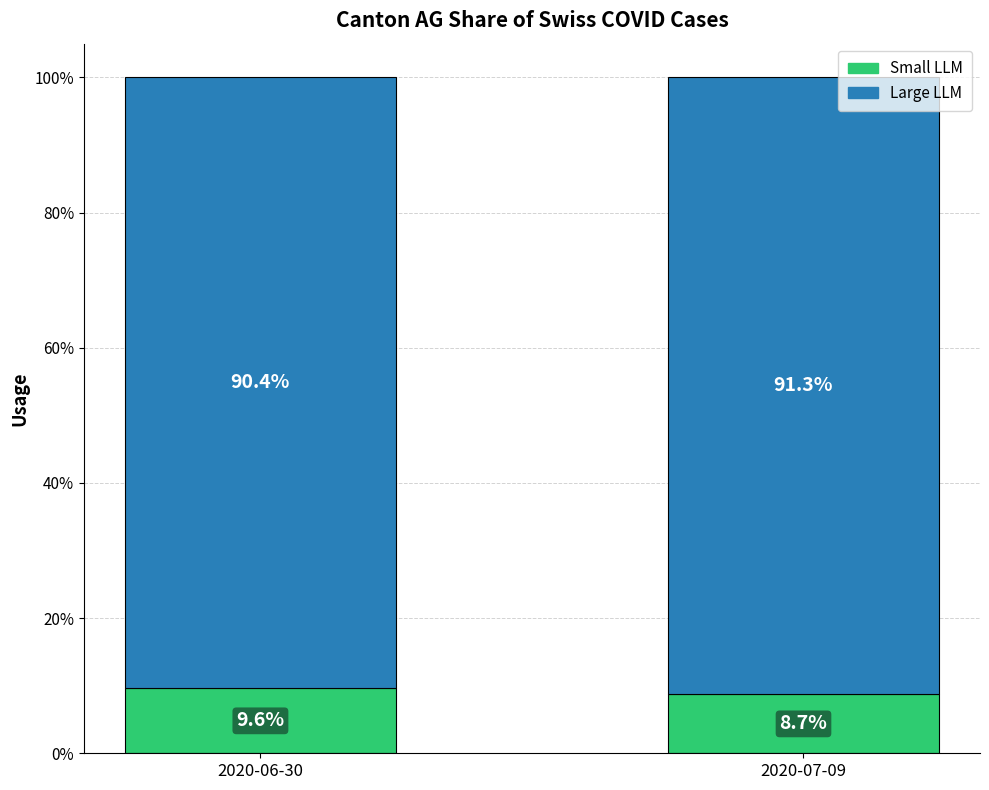

Rank the categories by Small LLM value from highest to lowest.

2020-06-30, 2020-07-09